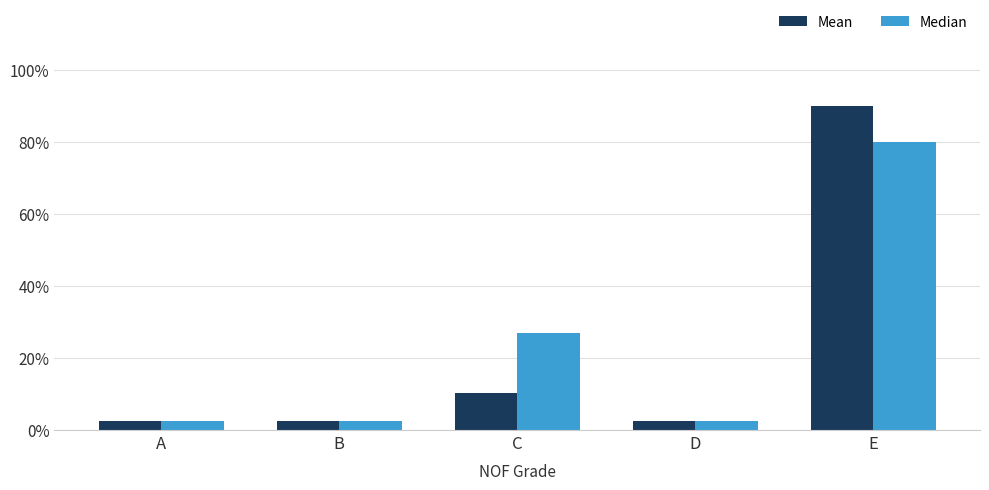

Are the bars horizontal?

No